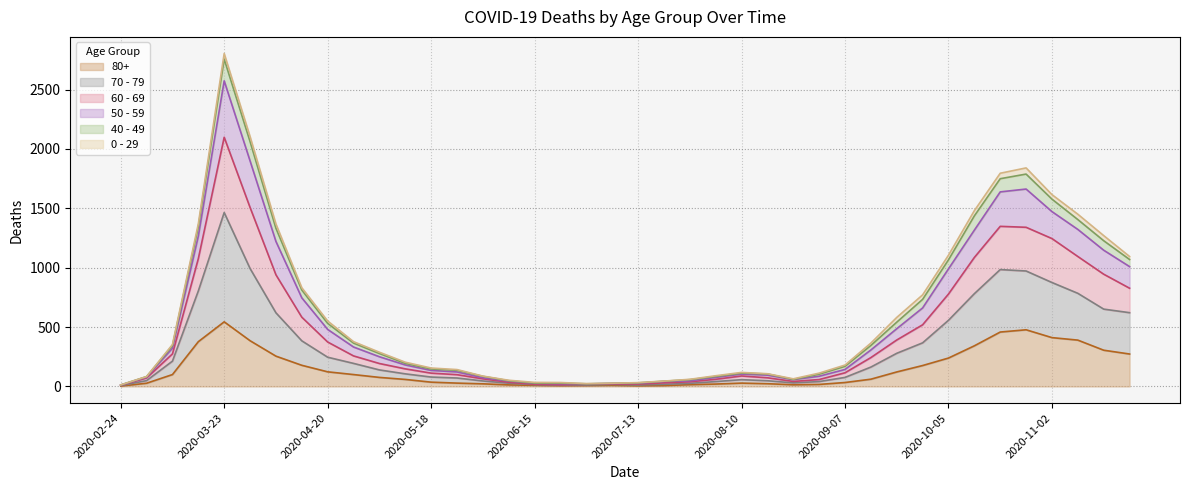

What is the label of the 29th point from the left?

2020-09-07